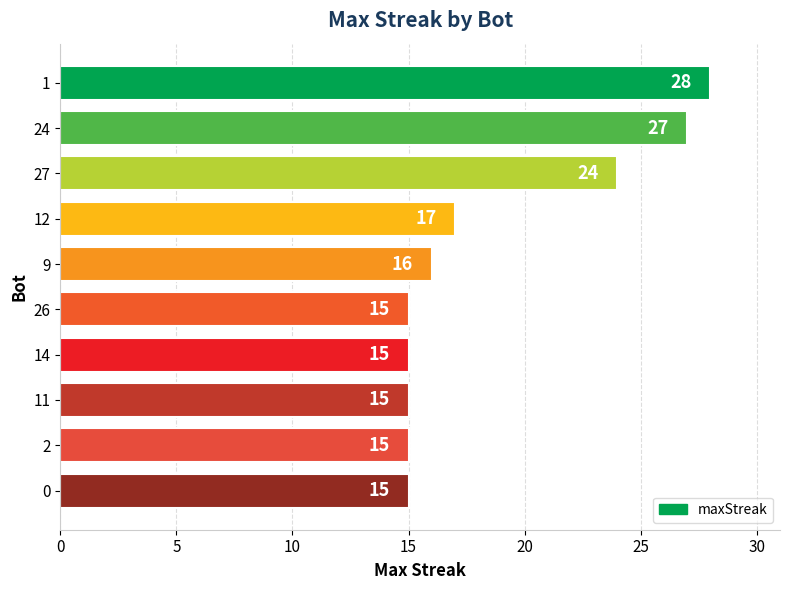

What is the smallest value displayed?

15